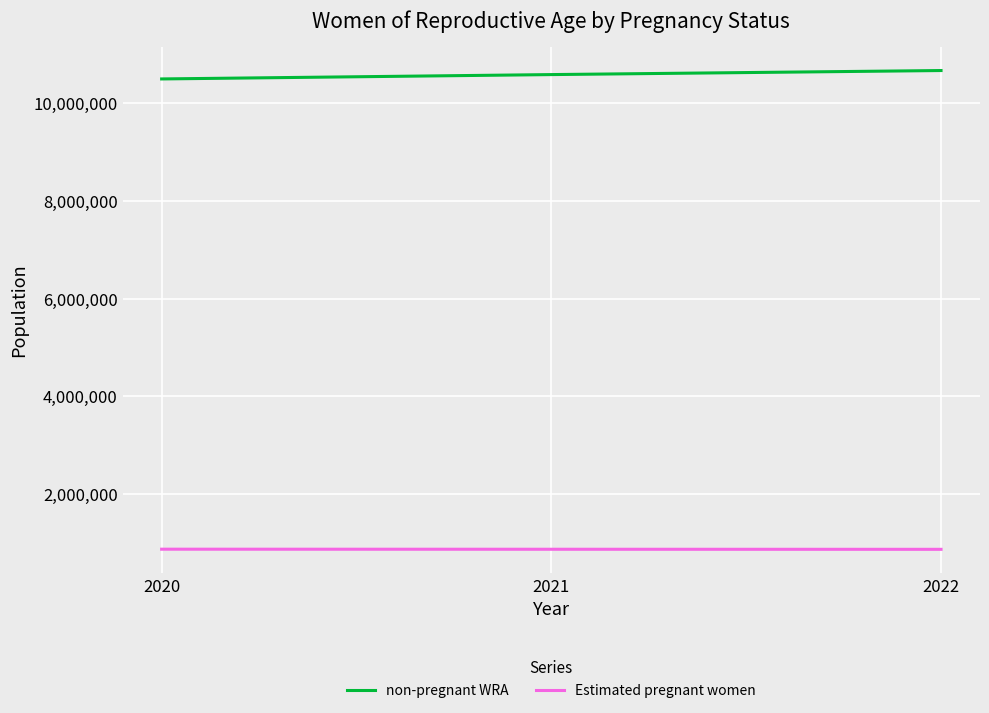

Is the value of Estimated pregnant women at 2021 greater than the value of non-pregnant WRA at 2022?

No